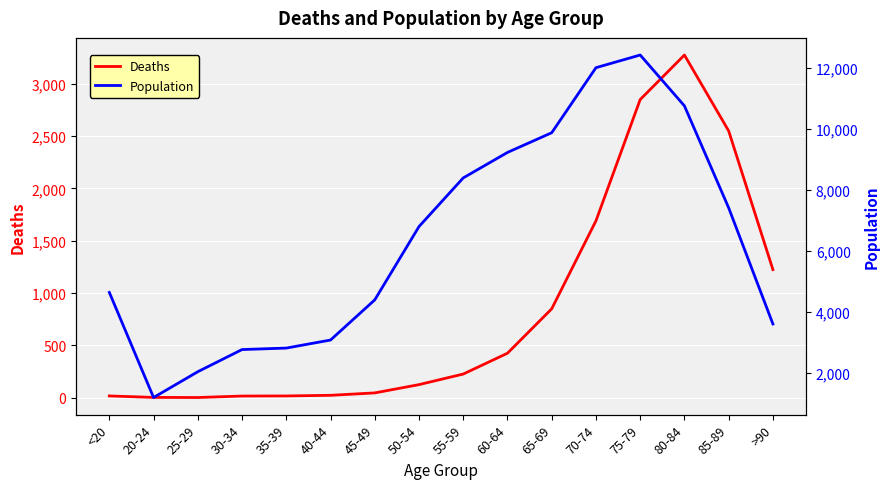

How many categories are shown in the chart?

16